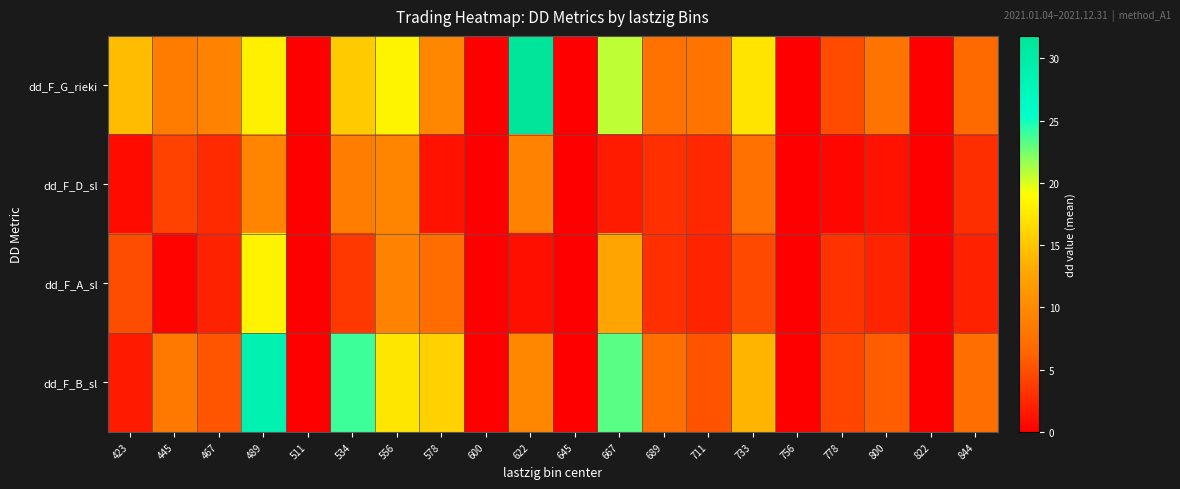

At how many categories does at least one series exceed 25?

2